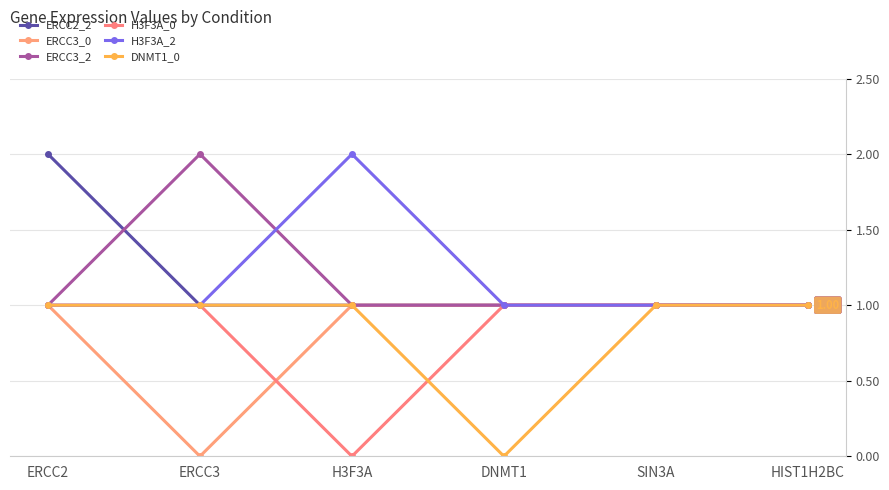

True or false: ERCC3_0 has a value of 2 at DNMT1.

False